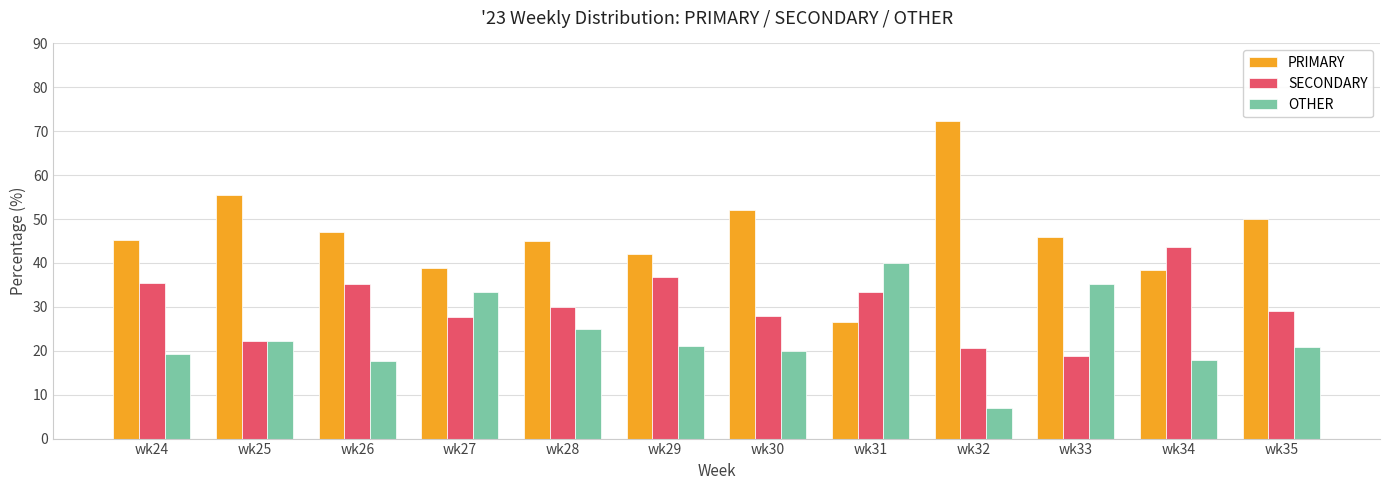

What is the lowest value of the OTHER series?

6.9